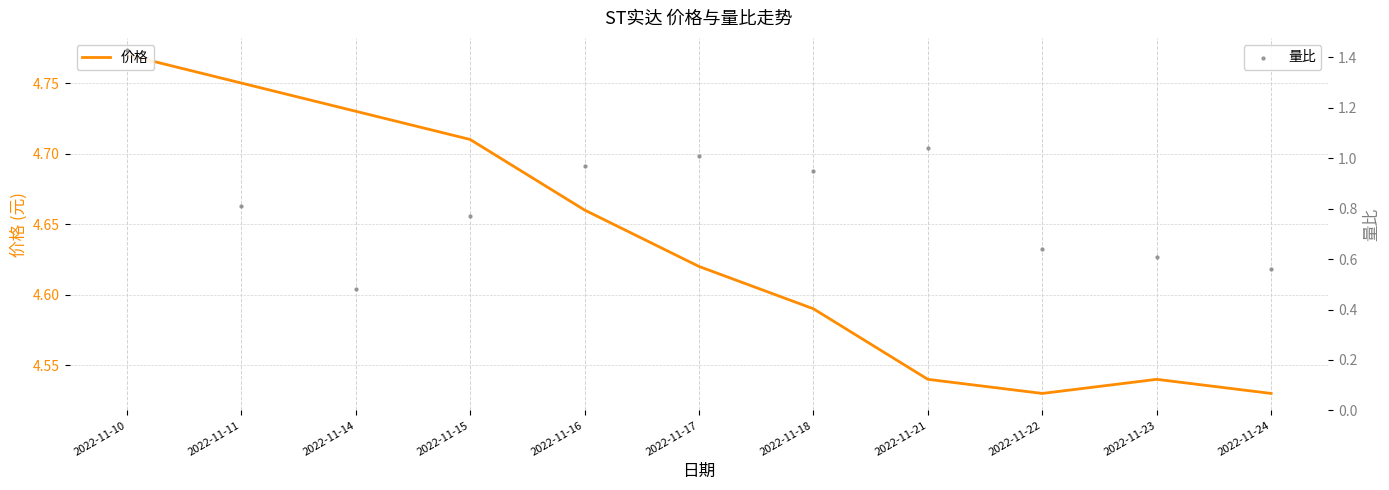

What is the total value across all series at 2022-11-21?

5.6